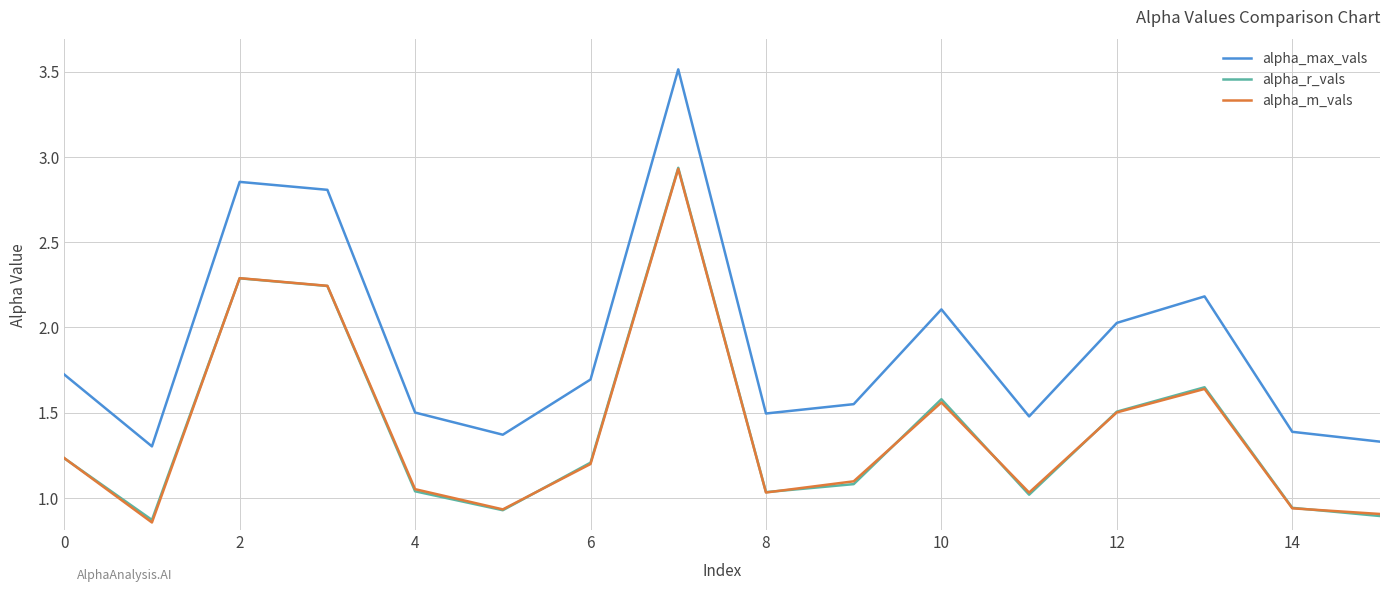

At how many categories does at least one series exceed 1?

16